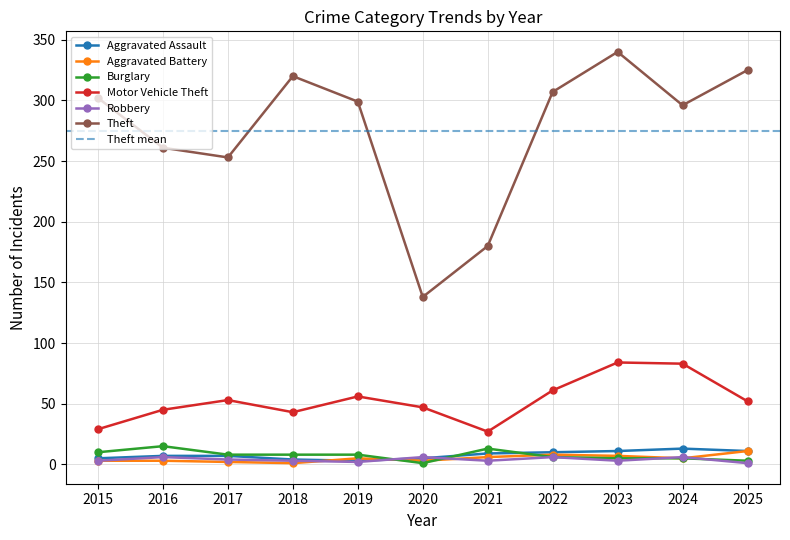

The Robbery series shows 6 at 2016. True or false?

True